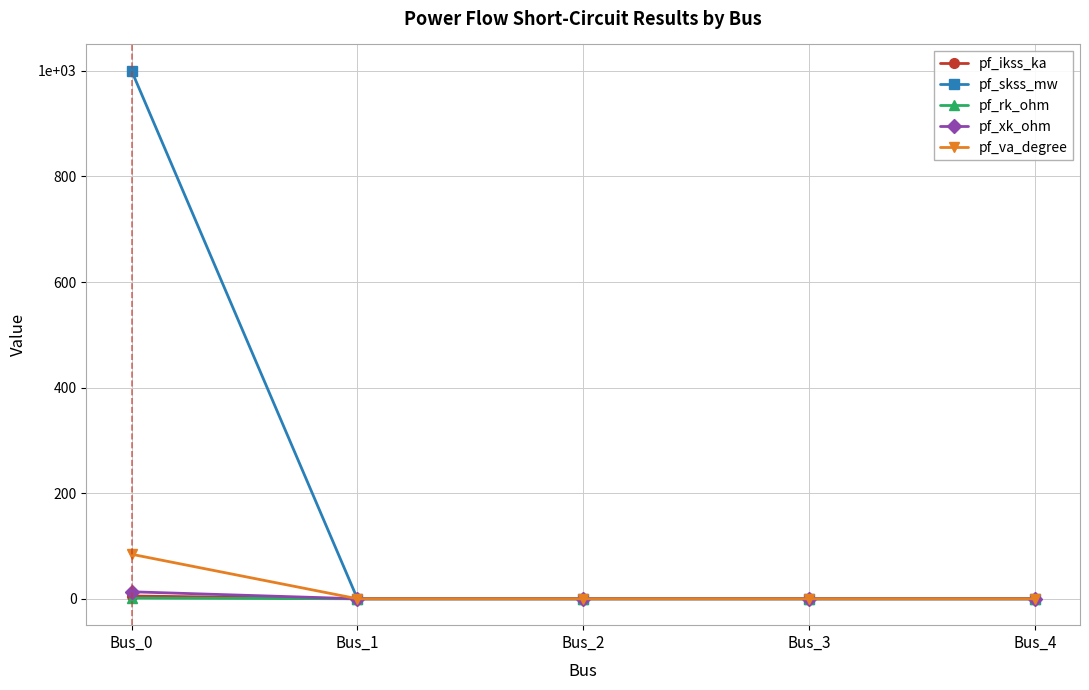

What are all the series names shown in the legend?

pf_ikss_ka, pf_skss_mw, pf_rk_ohm, pf_xk_ohm, pf_va_degree